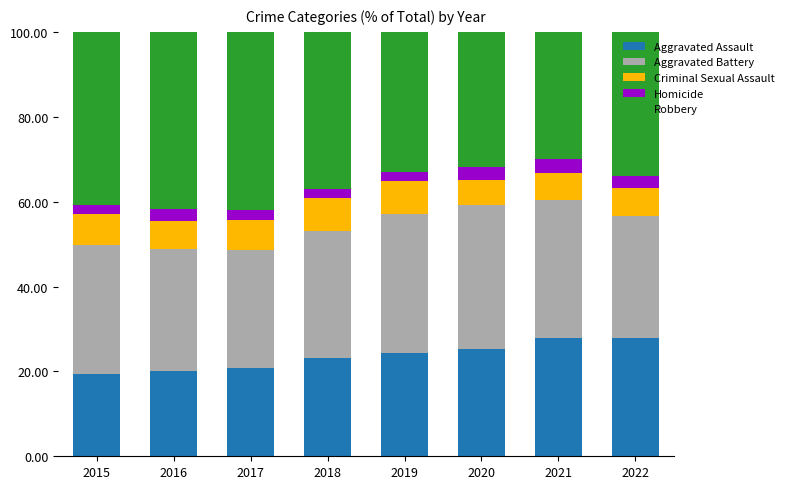

Is it true that Aggravated Assault equals 40.8 at 2018?

False